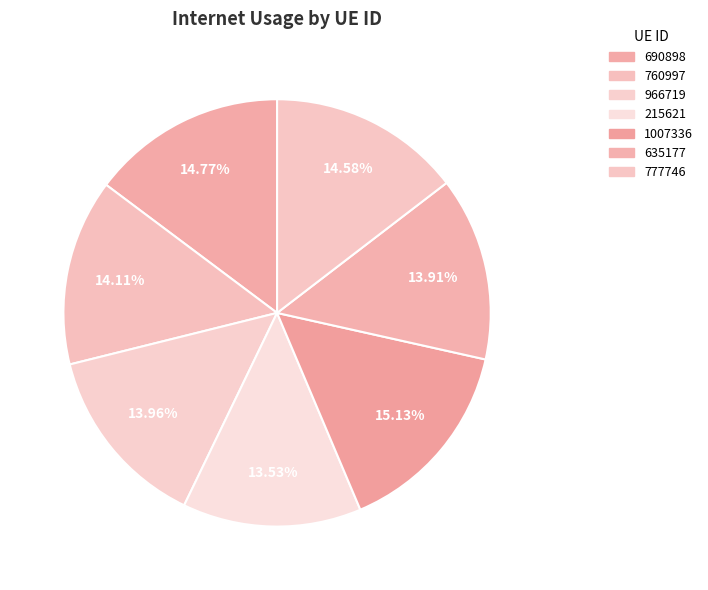

What percentage is the 215621 slice, to the nearest percent?

14%